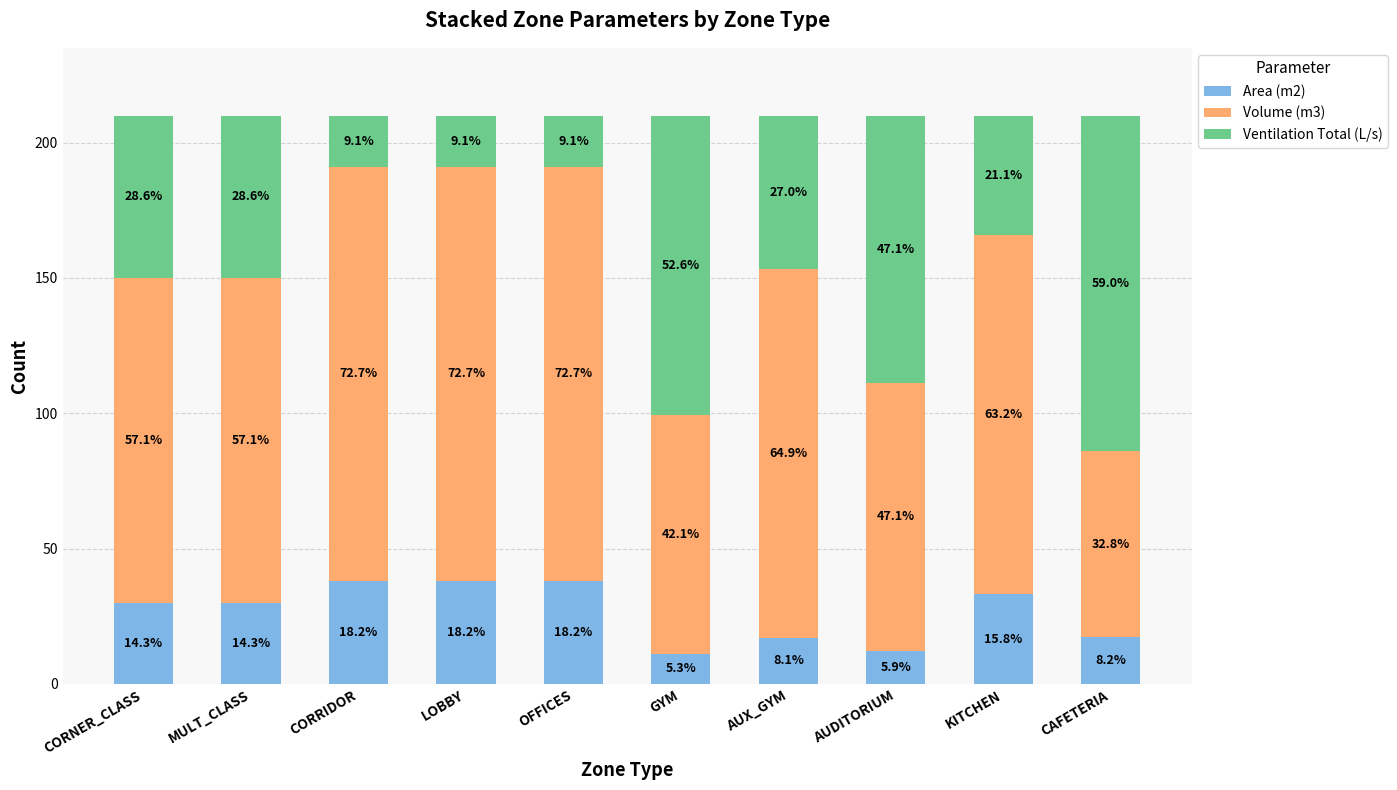

Where is Ventilation Total (L/s) nearest to the value 71?

CORNER_CLASS